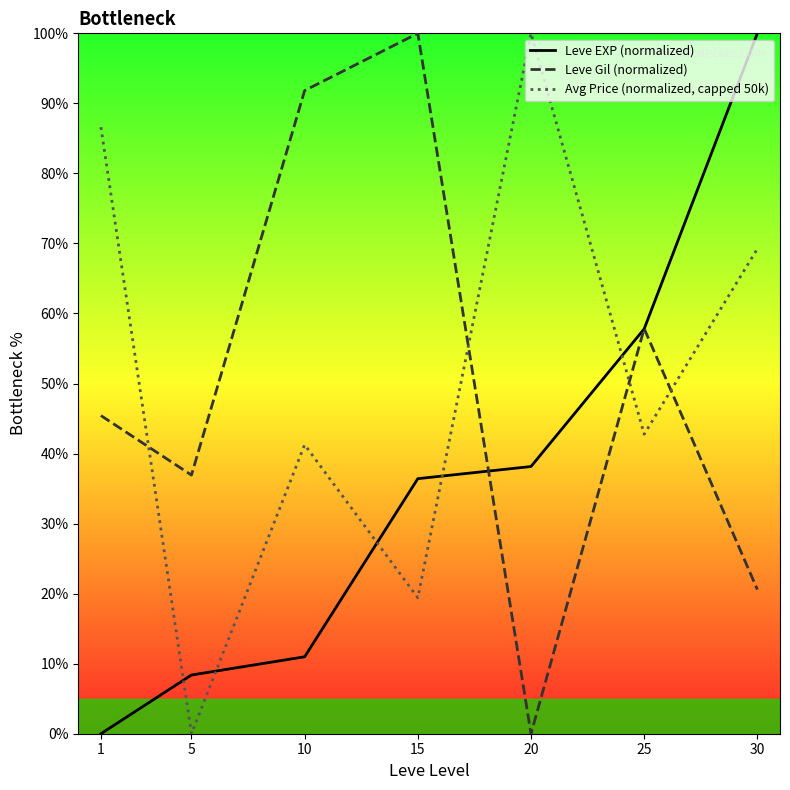

How many lines are shown in the chart?

3